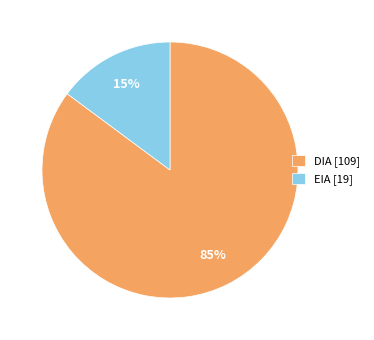

Count the number of slices in the pie.

2